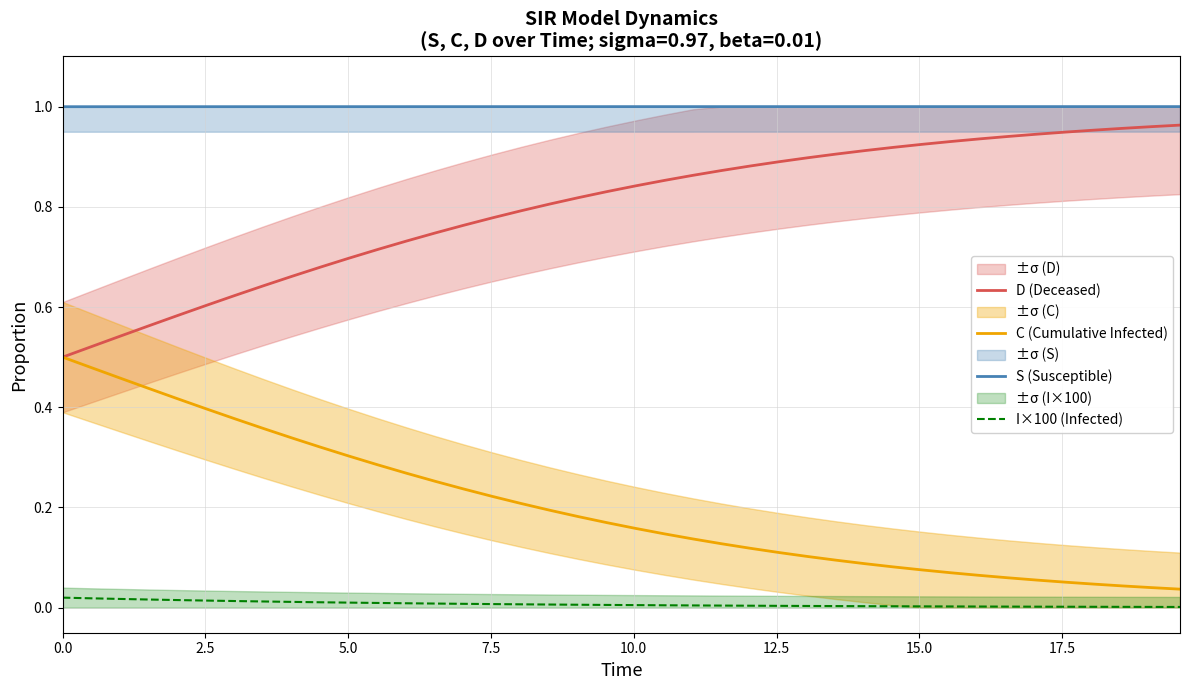

What is the value of the S (Susceptible) point at the 21st from the left?

1.0